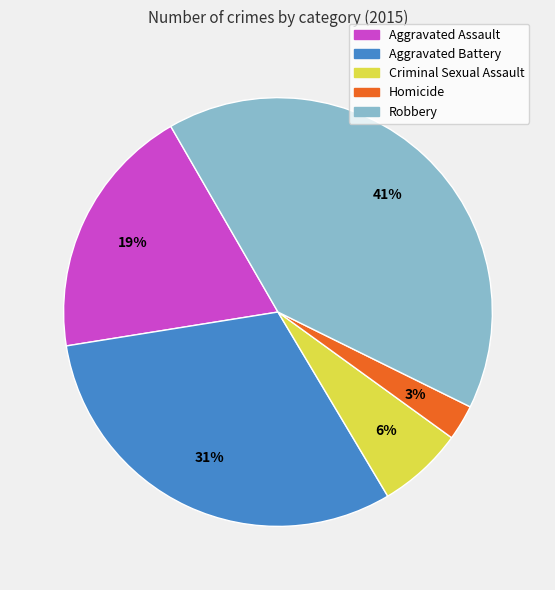

How many segments does this pie chart have?

5